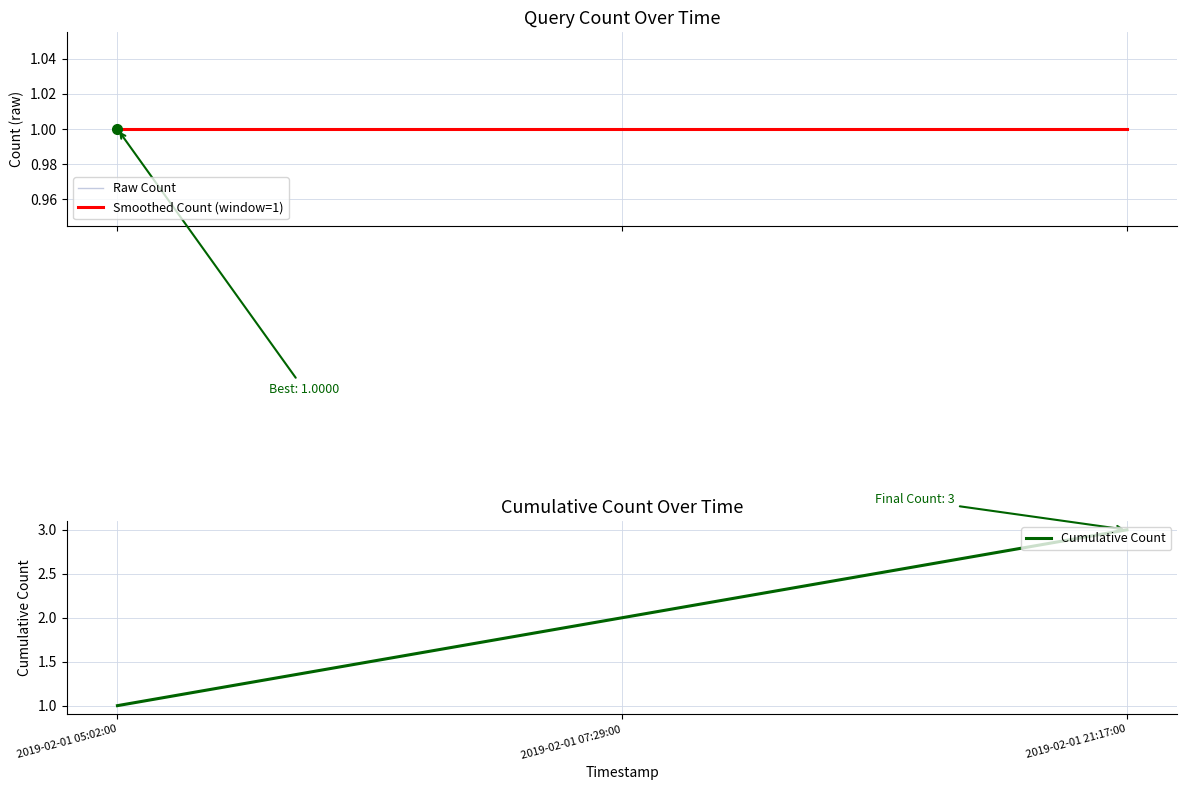

Reading right to left, list all the values displayed in this chart.

Raw Count: 2019-02-01 21:17:00=1	2019-02-01 07:29:00=1	2019-02-01 05:02:00=1
Smoothed Count (window=1): 2019-02-01 21:17:00=1	2019-02-01 07:29:00=1	2019-02-01 05:02:00=1
Cumulative Count: 2019-02-01 21:17:00=3	2019-02-01 07:29:00=2	2019-02-01 05:02:00=1